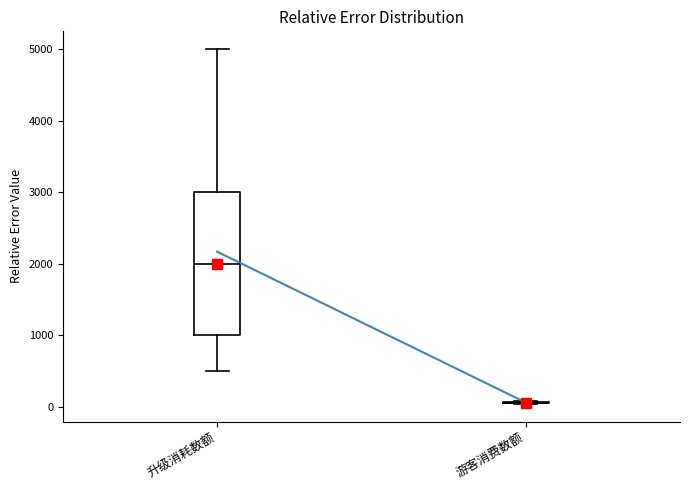

Reading left to right, transcribe this box plot: for each box, give where its median line is, the range the box spans, and where its two whiskers end, as read against the y-axis. The values are not printed on the chart, so give them approximately, as read against the axis.

升级消耗数额: median 2000, box 1000 to 3000, whiskers 500 to 5000
游客消费数额: box collapsed to a line at 100, whiskers 0 to 100